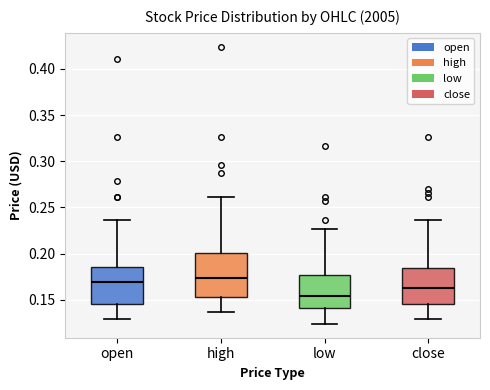

Which box's median line is the lowest?

low